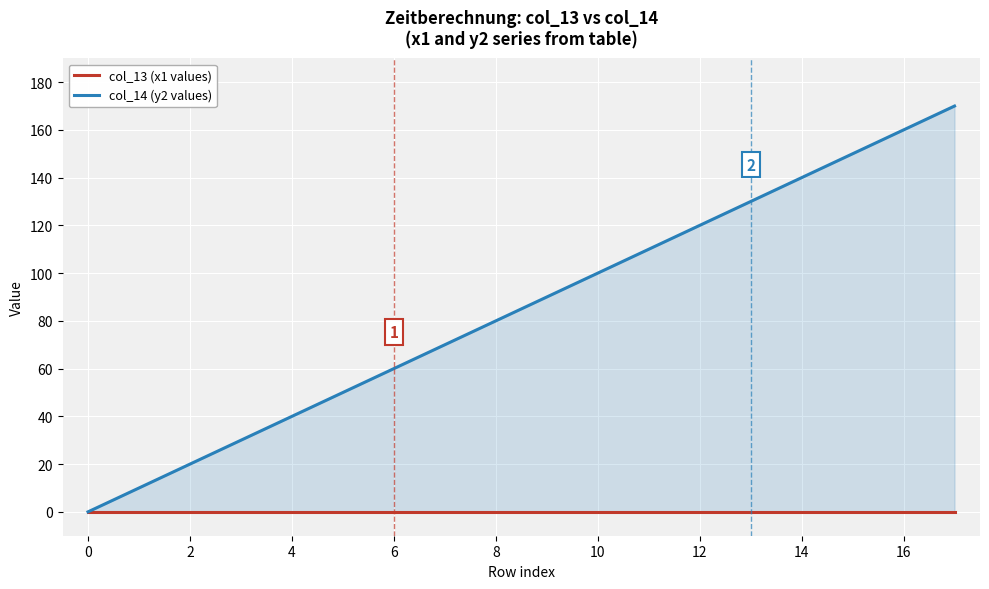

What are all the series names shown in the legend?

col_13 (x1 values), col_14 (y2 values)